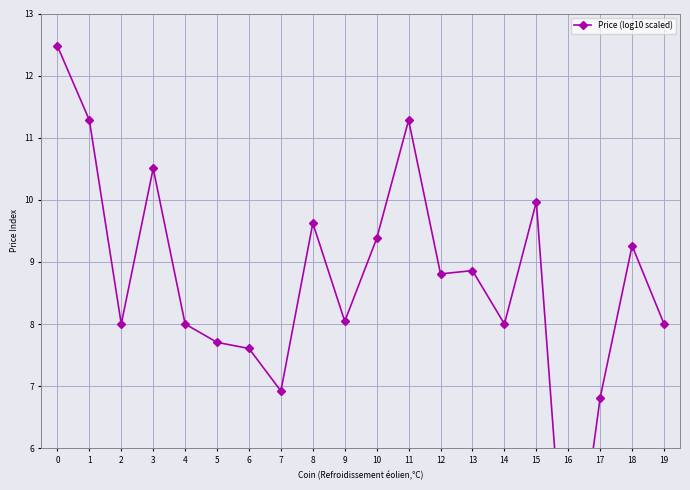

How many points are higher than both their immediate neighbors (excluding endpoints)?

6